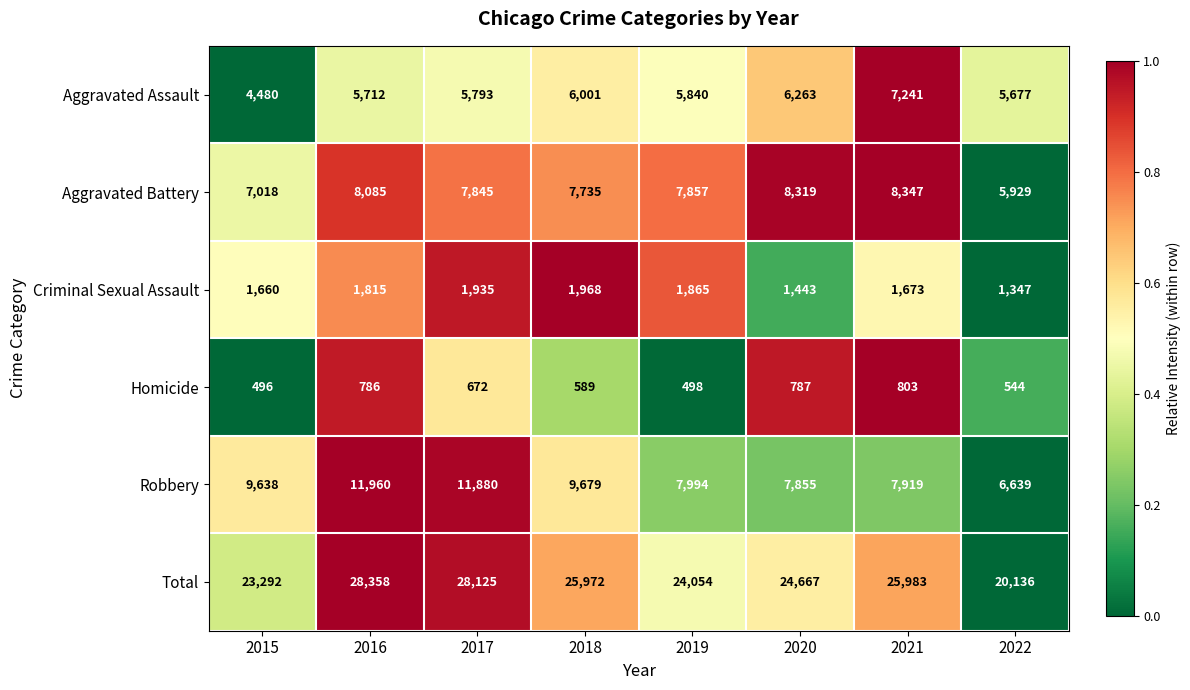

The value of Criminal Sexual Assault at 2020 is 1443. True or false?

True